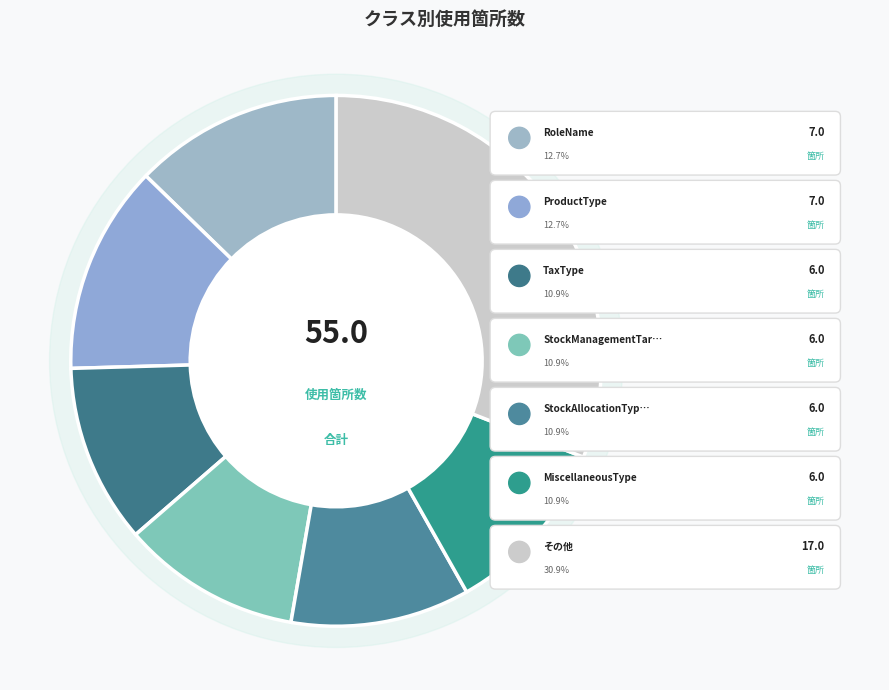

Is it true that ItemType is 11% of the pie?

False